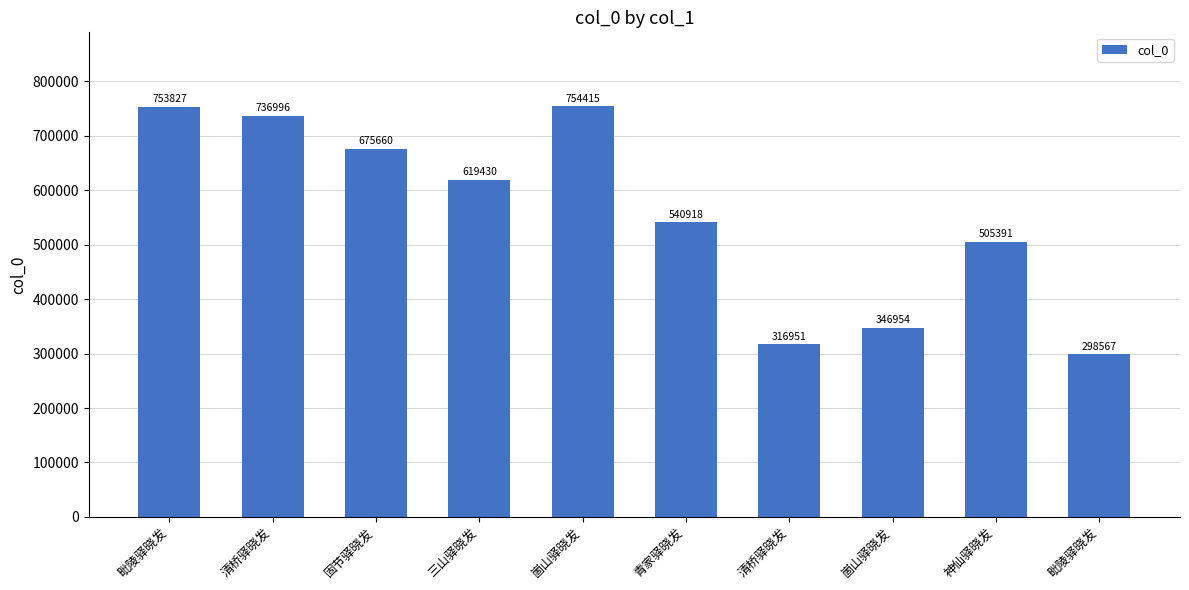

What is the smallest value displayed?

298567